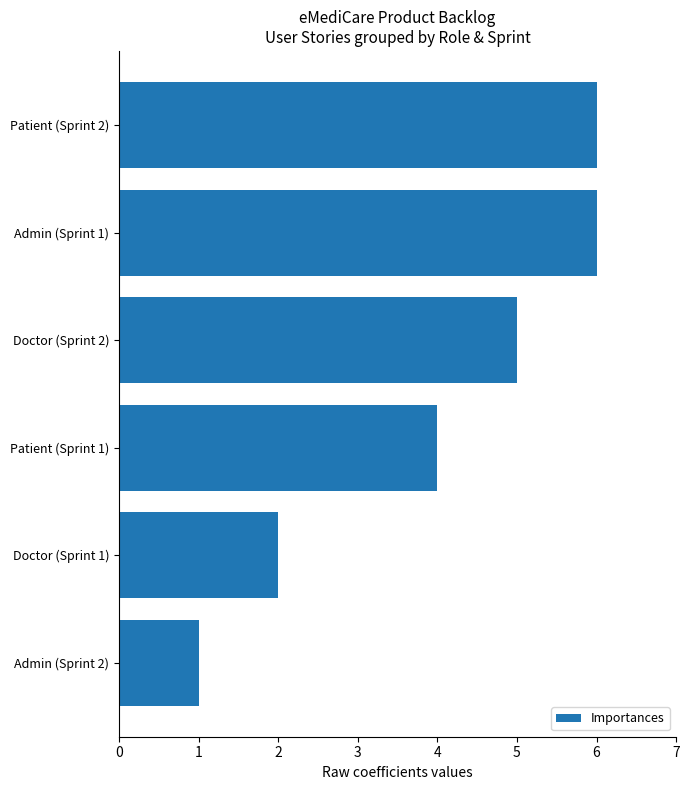

What is the greatest value displayed?

6